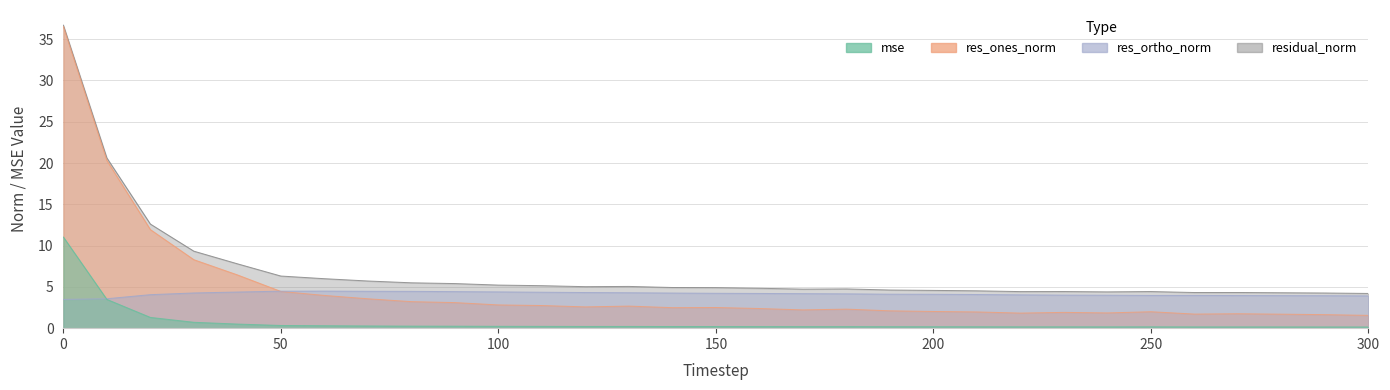

What is the value of the mse point at the 3rd from the left?

1.3